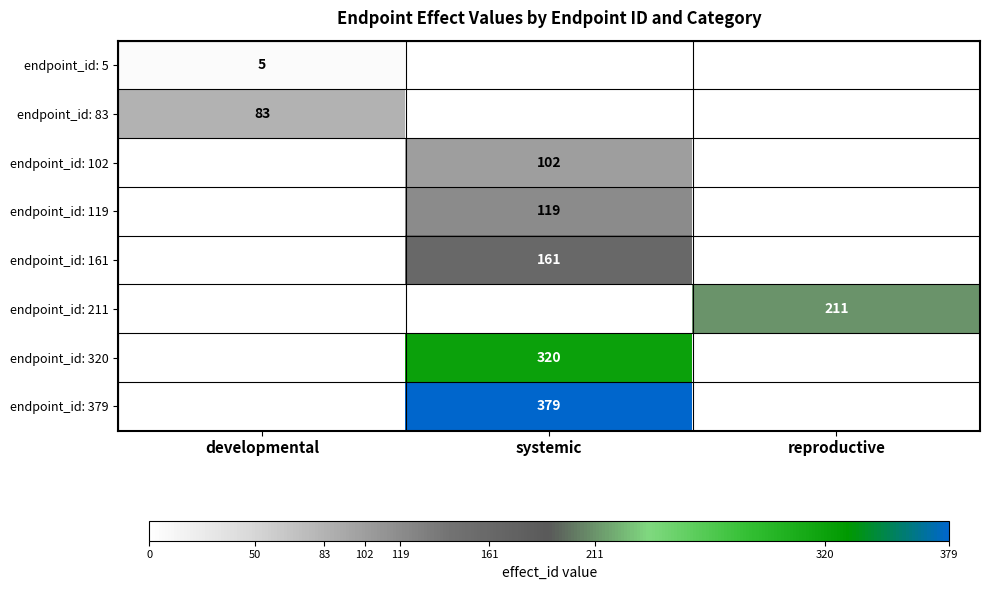

What is the difference between the highest and lowest values at developmental?

83